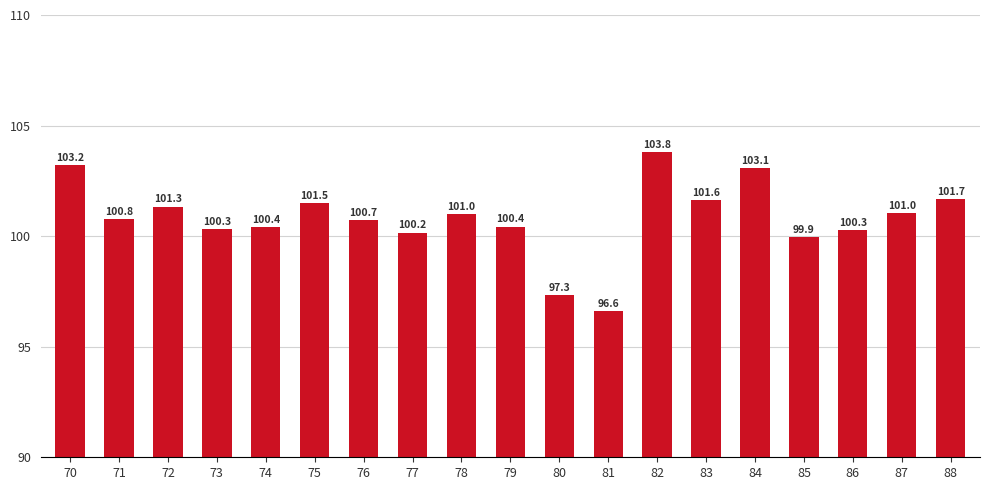

Reading right to left, list all the values displayed in this chart.

101.7	101.0	100.3	99.9	103.1	101.6	103.8	96.6	97.3	100.4	101.0	100.2	100.7	101.5	100.4	100.3	101.3	100.8	103.2